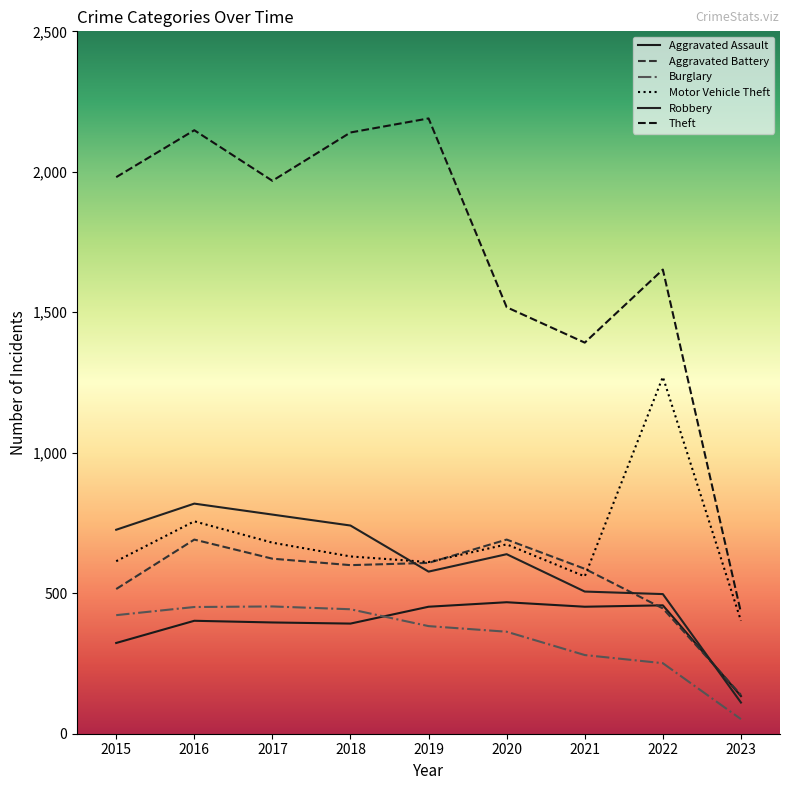

Rank the series at 2019 from highest to lowest value.

Theft, Motor Vehicle Theft, Aggravated Battery, Robbery, Aggravated Assault, Burglary